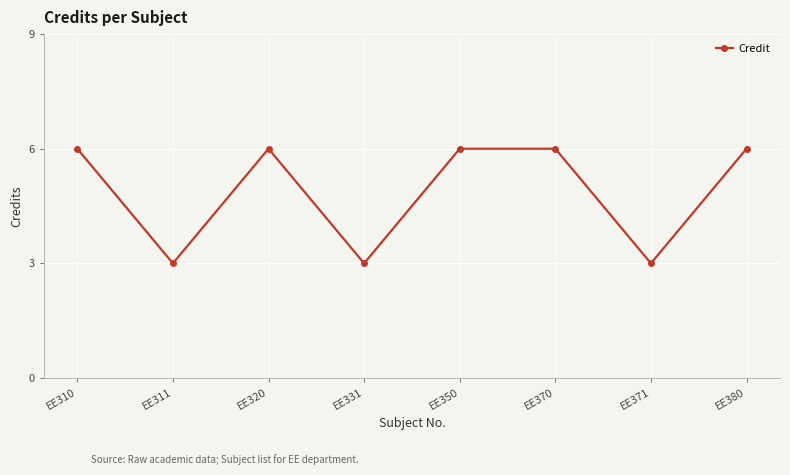

How many distinct data groups are displayed?

1